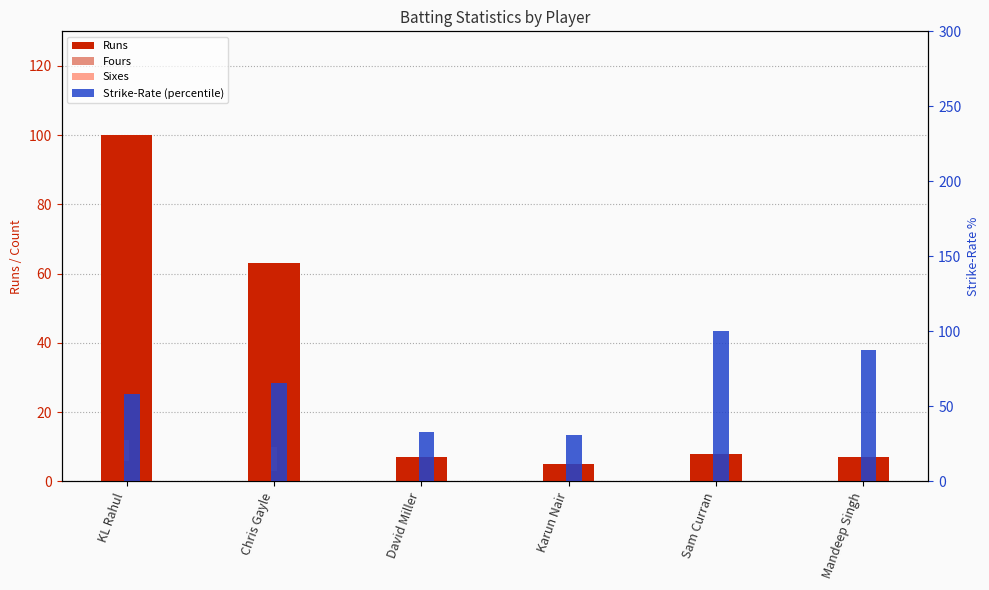

The Fours series shows 8.8 at KL Rahul. True or false?

False